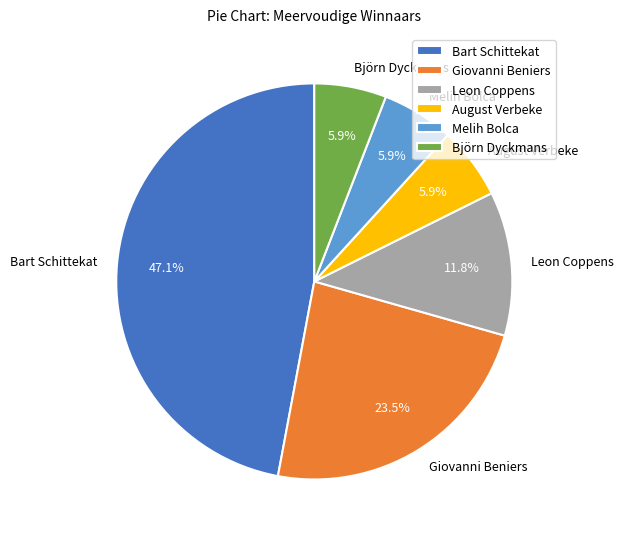

Count the number of slices in the pie.

6